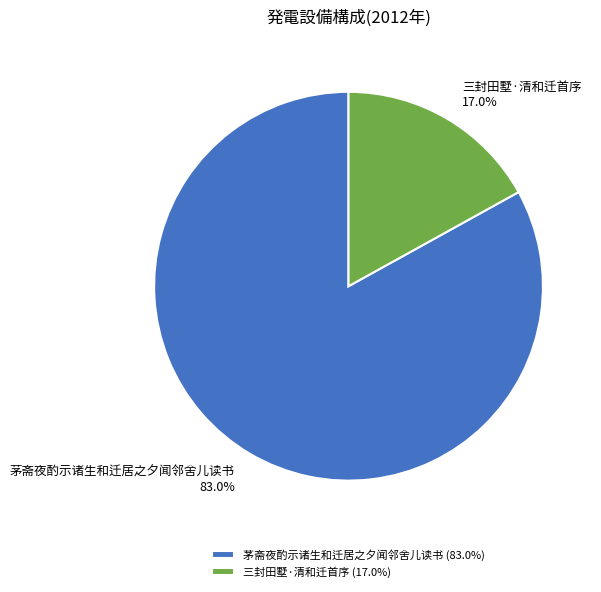

To the nearest percent, what is the difference between the 三封田墅·清和迁首序 and 茅斋夜酌示诸生和迁居之夕闻邻舍儿读书 slice percentages?

66%